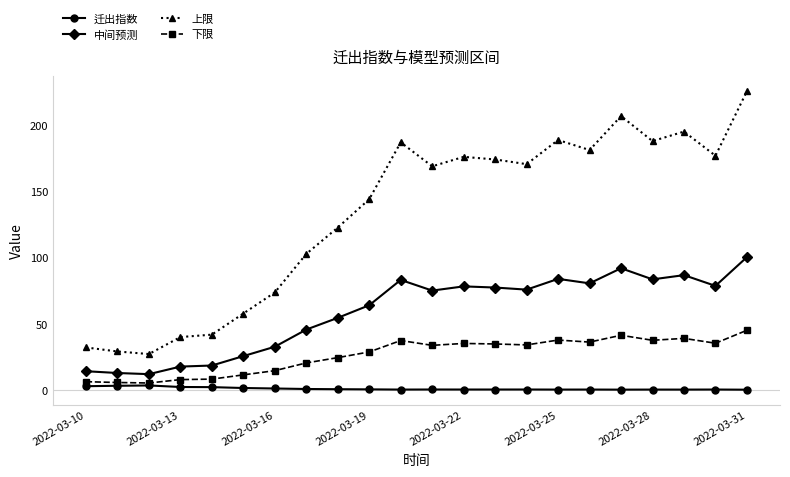

What is the difference between the maximum and minimum values in the 迁出指数 series?

3.2